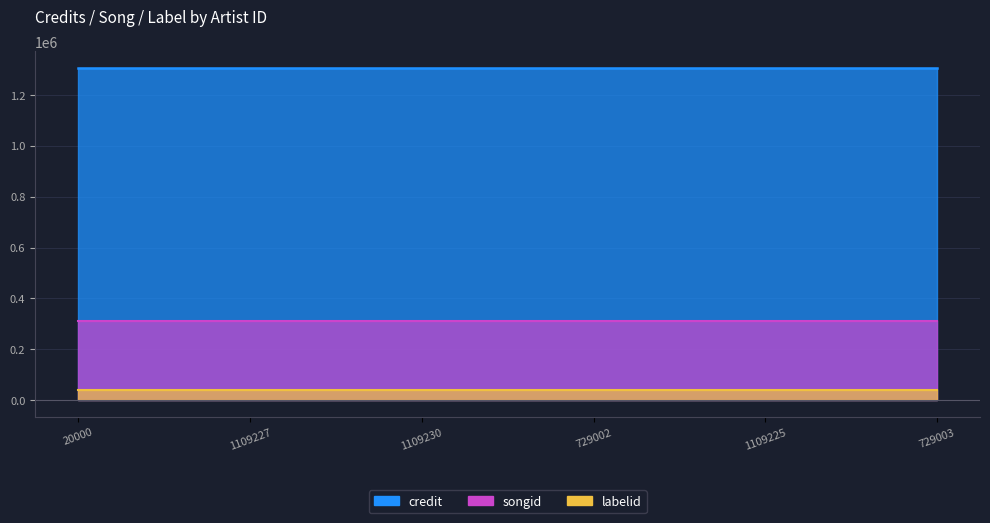

At which category is the sum across all series the highest?

20000